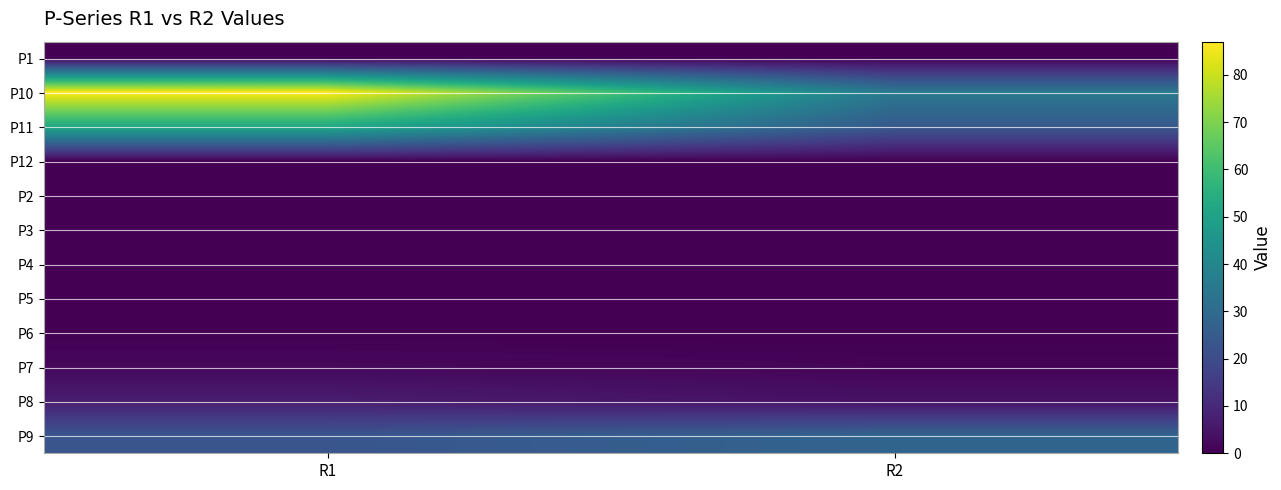

Which has a higher value, R1 or R2?

R1